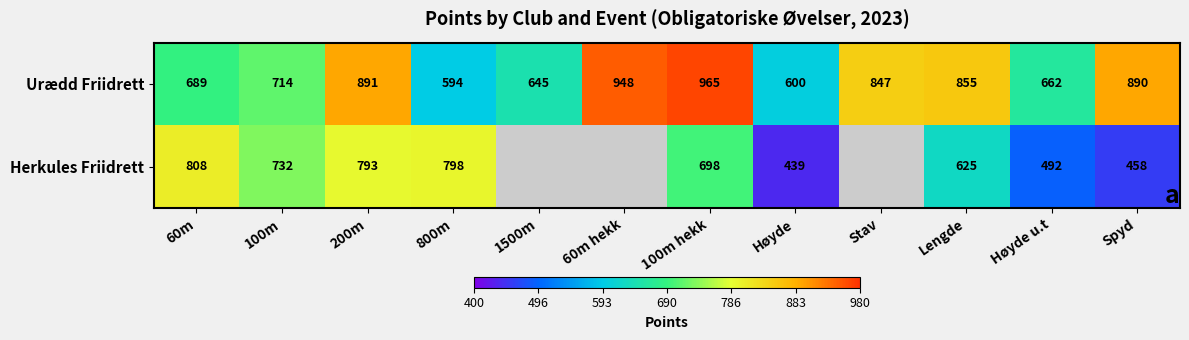

What is the maximum value shown in the chart?

965.0